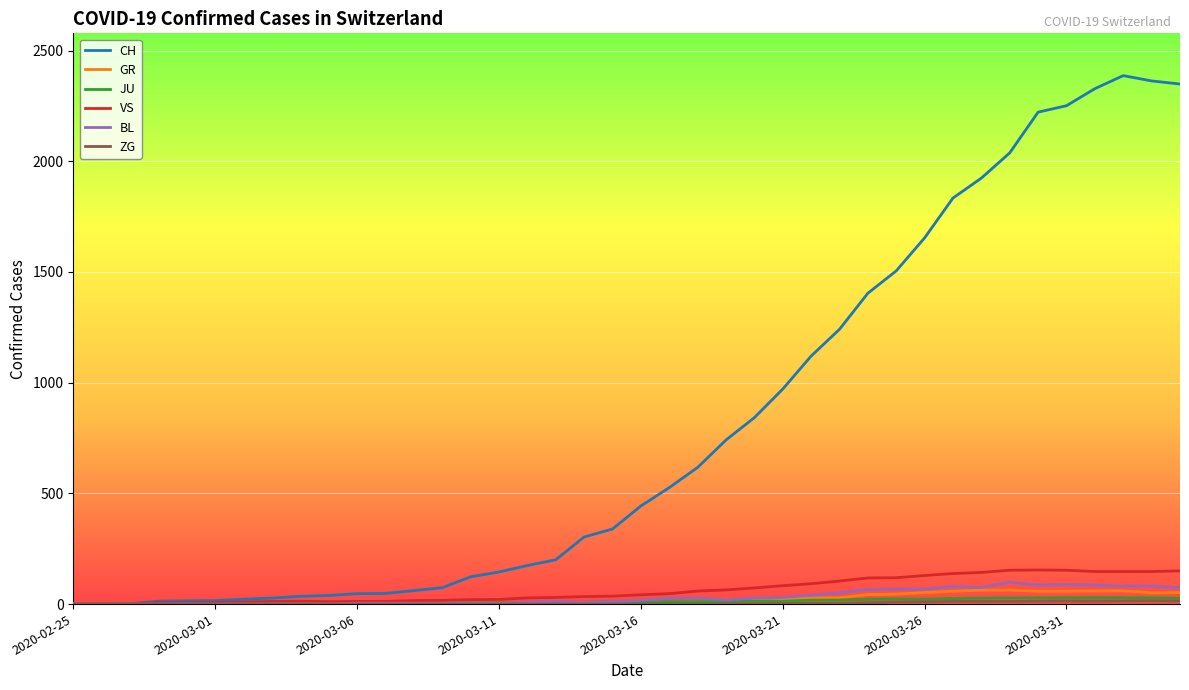

Which series has the widest spread of values?

CH